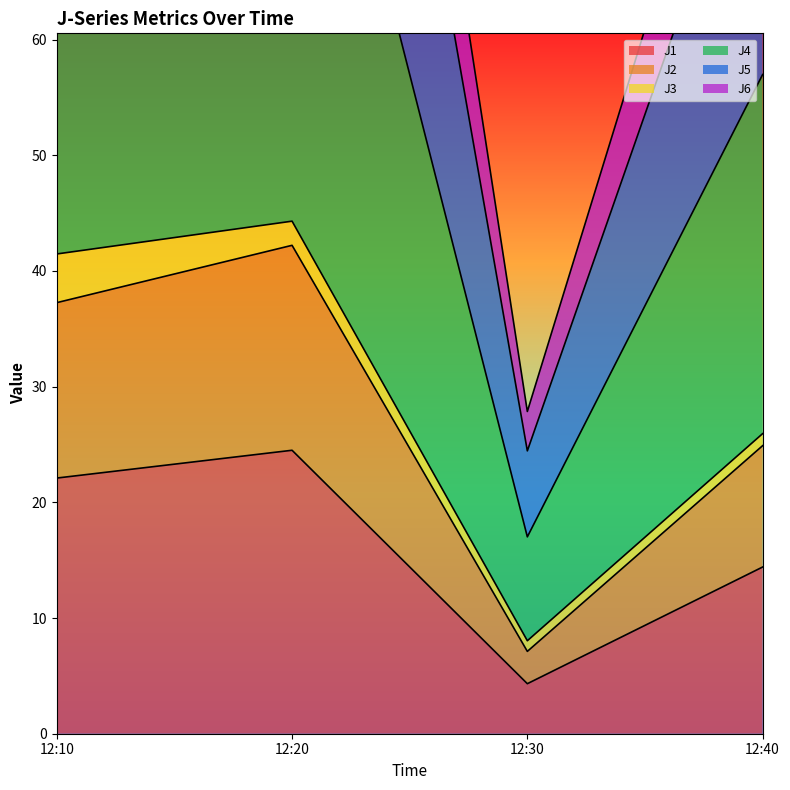

The J1 series shows 1.6 at 12:30. True or false?

False